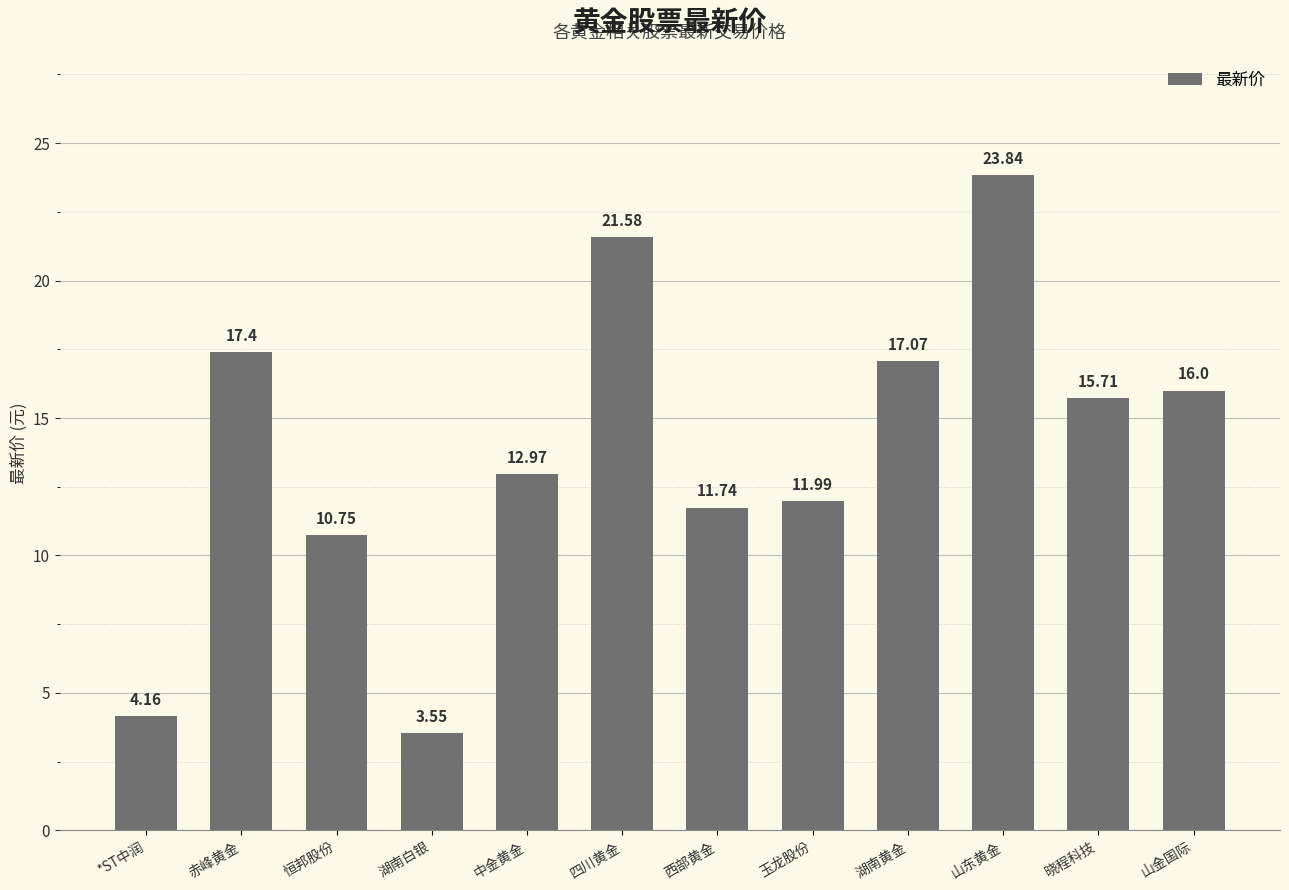

What is the label of the 1st bar from the left?

*ST中润